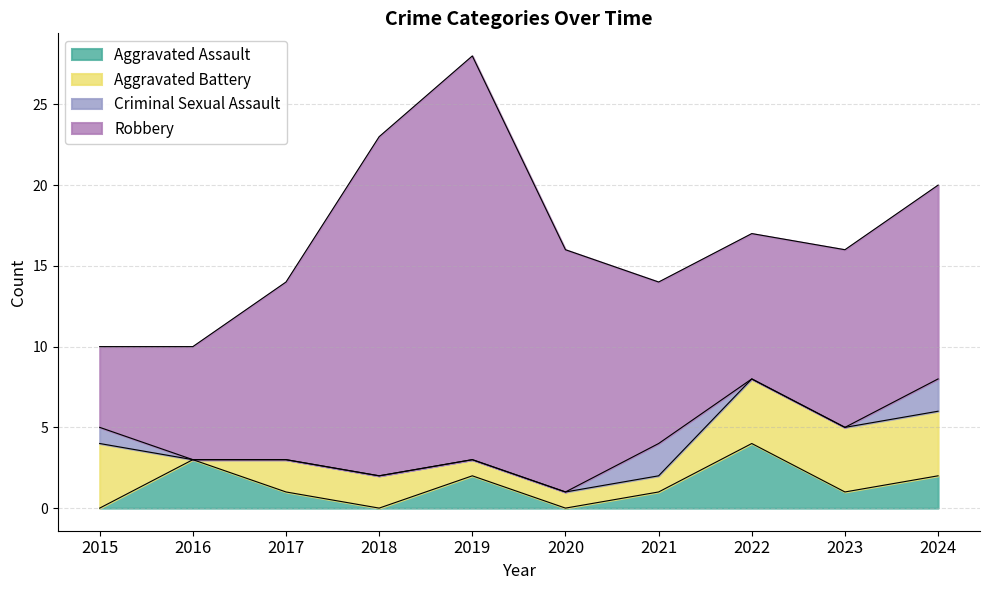

Does the chart have visible grid lines?

Yes